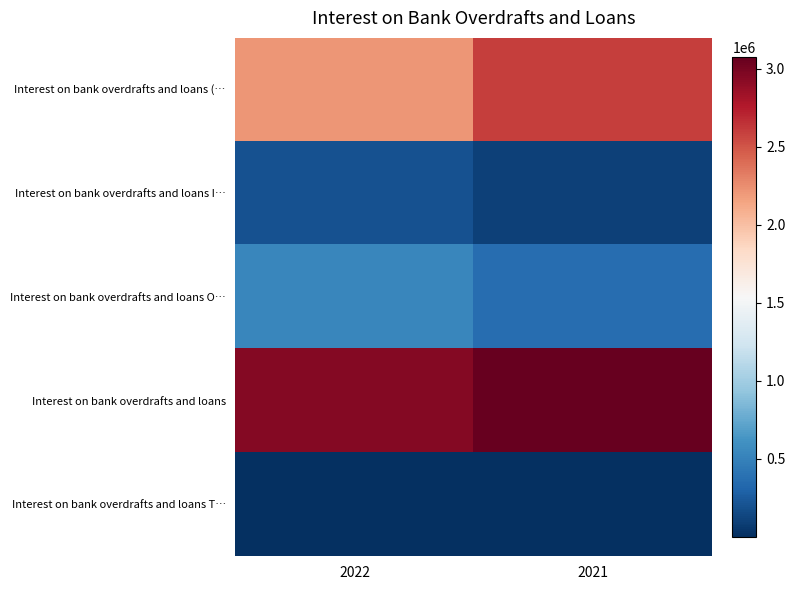

At how many categories does at least one series exceed 2234435?

2